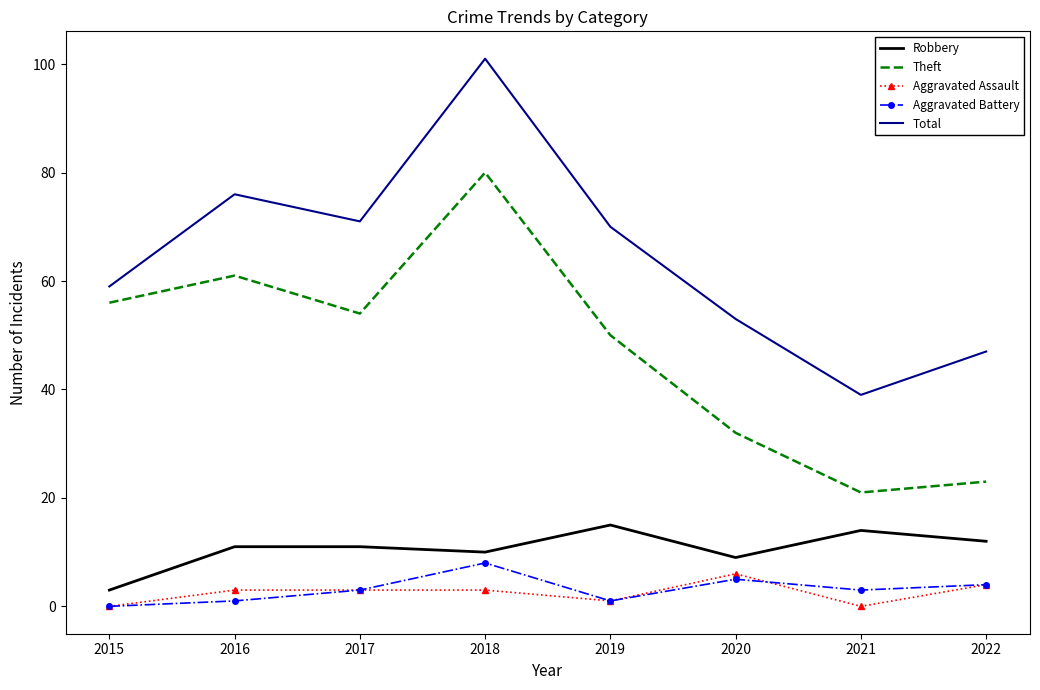

What is the spread (max minus min) of values at 2022?

43